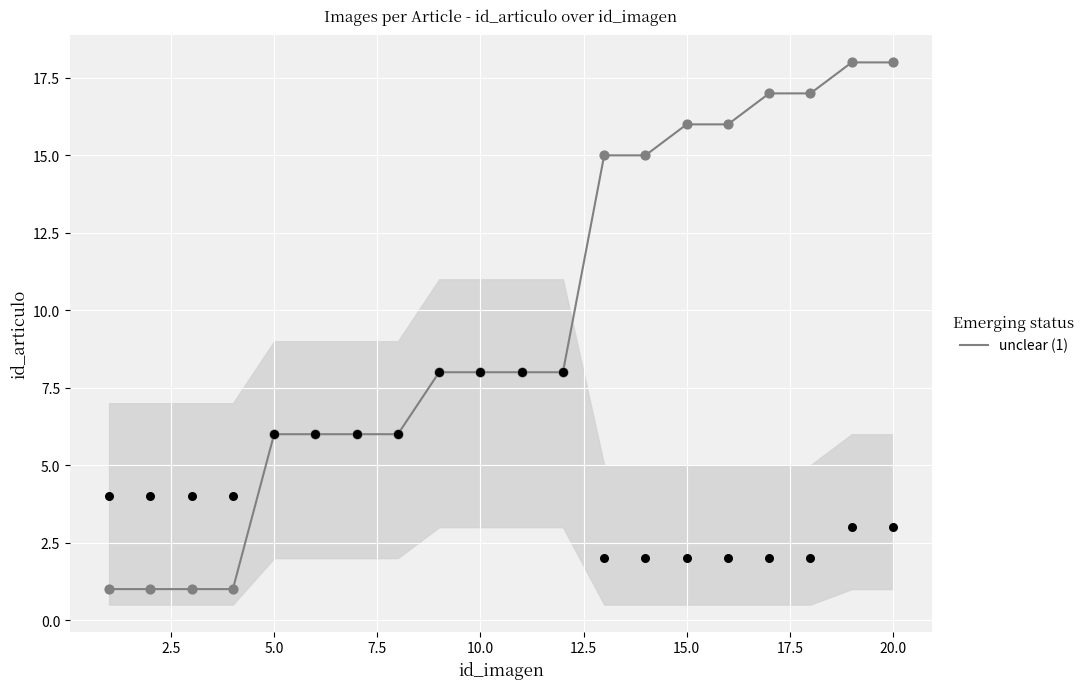

The unclear (1) series shows 16 at 15.0. True or false?

True